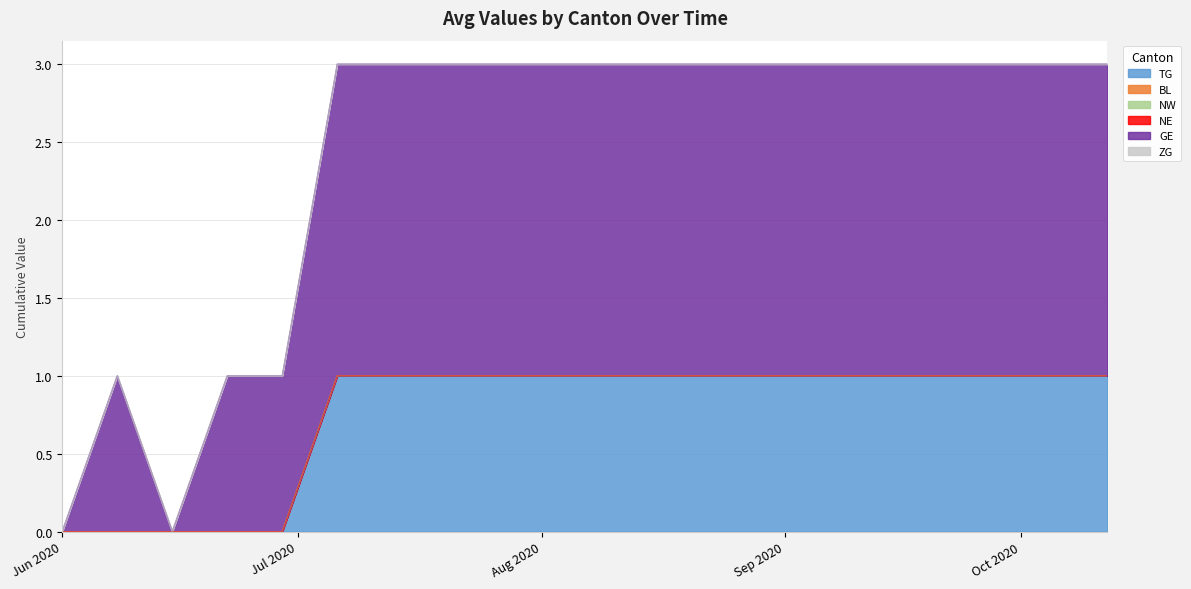

At how many categories does at least one series exceed 0?

18